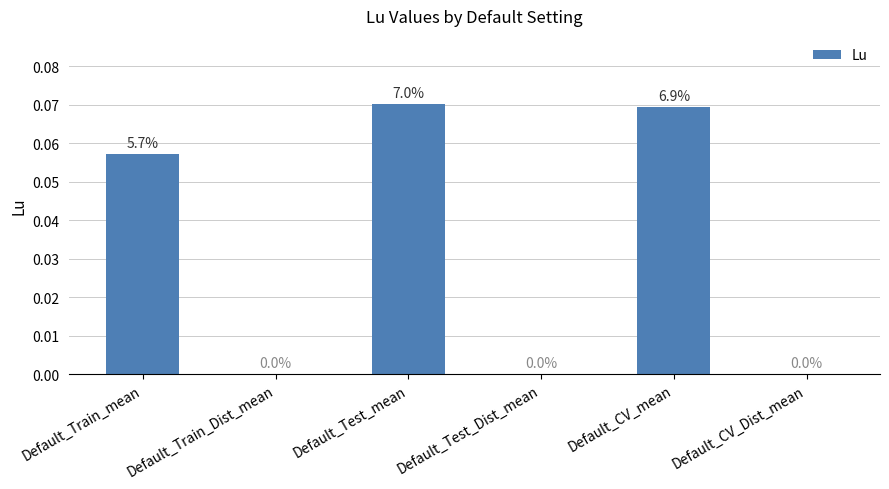

What is the change in value from Default_Train_mean to Default_Test_Dist_mean?

-0.1